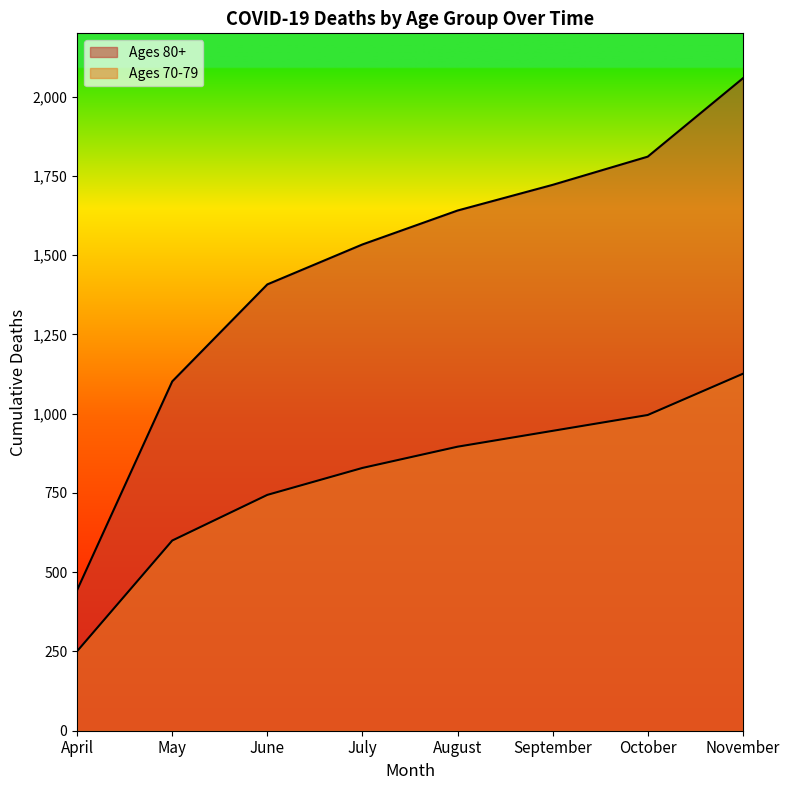

What is the approximate value of Ages 80+ at July?

1534